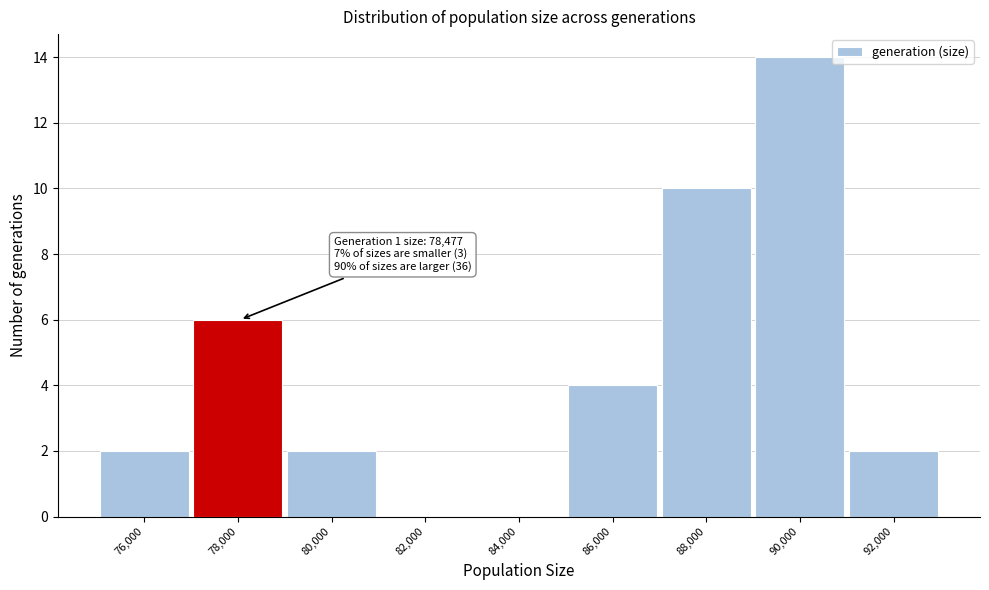

Reading right to left, transcribe all the data shown in this chart.

92,000=2	90,000=14	88,000=10	86,000=4	84,000=0	82,000=0	80,000=2	78,000=6	76,000=2